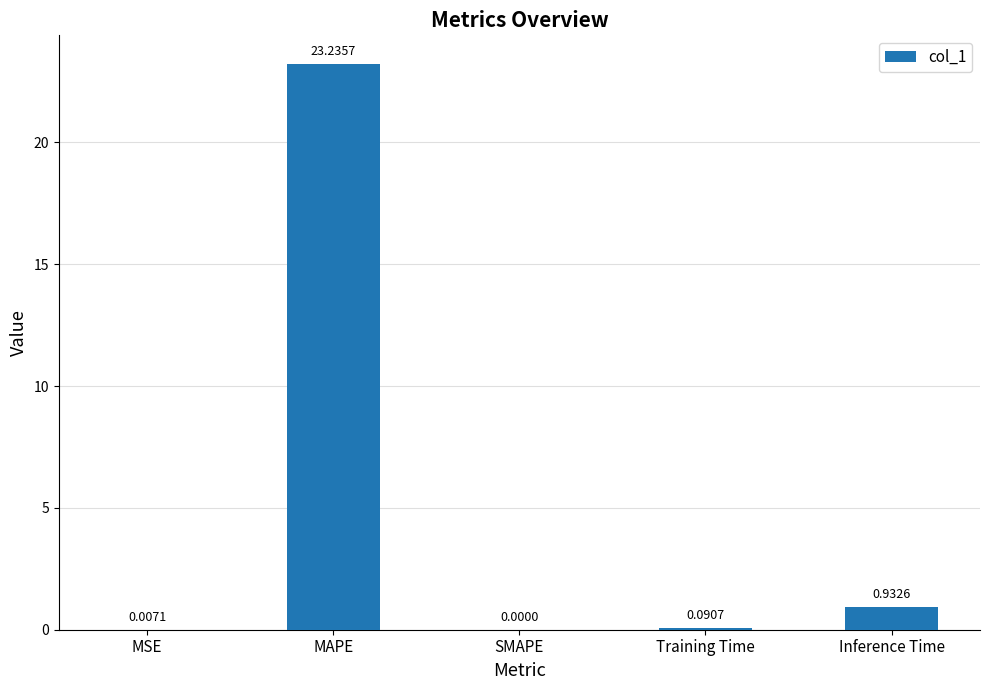

The value at SMAPE is 14.7. True or false?

False